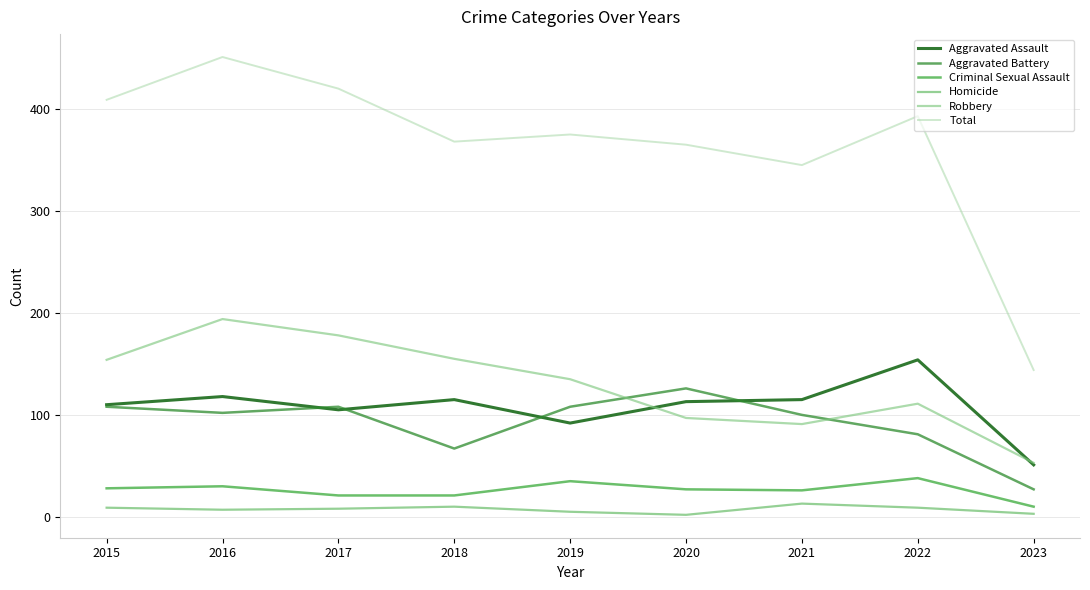

Is the value of Total at 2017 greater than the value of Homicide at 2017?

Yes